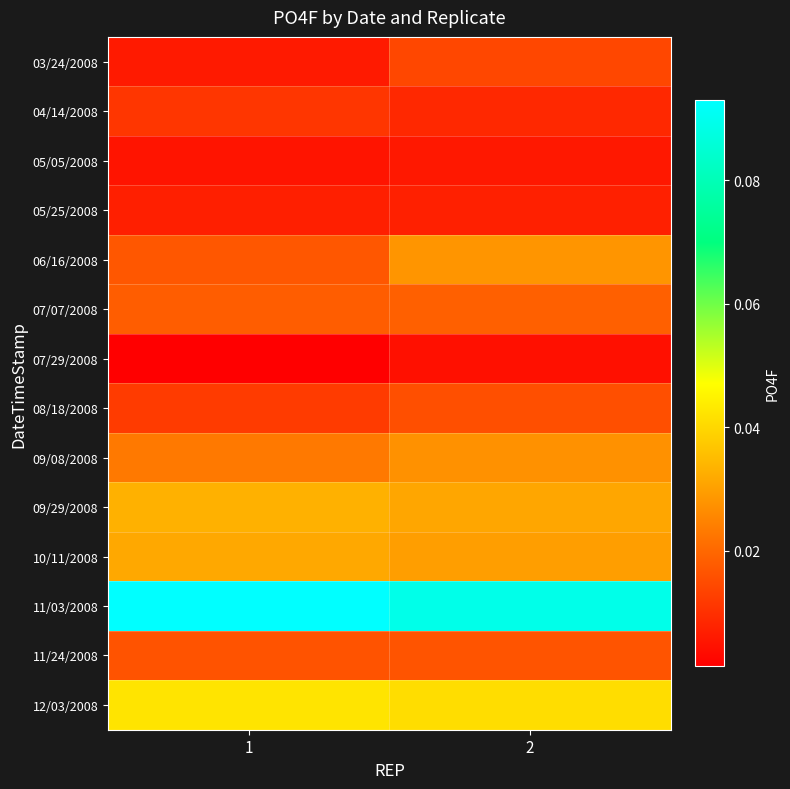

Between 1 and 2, which is larger?

2